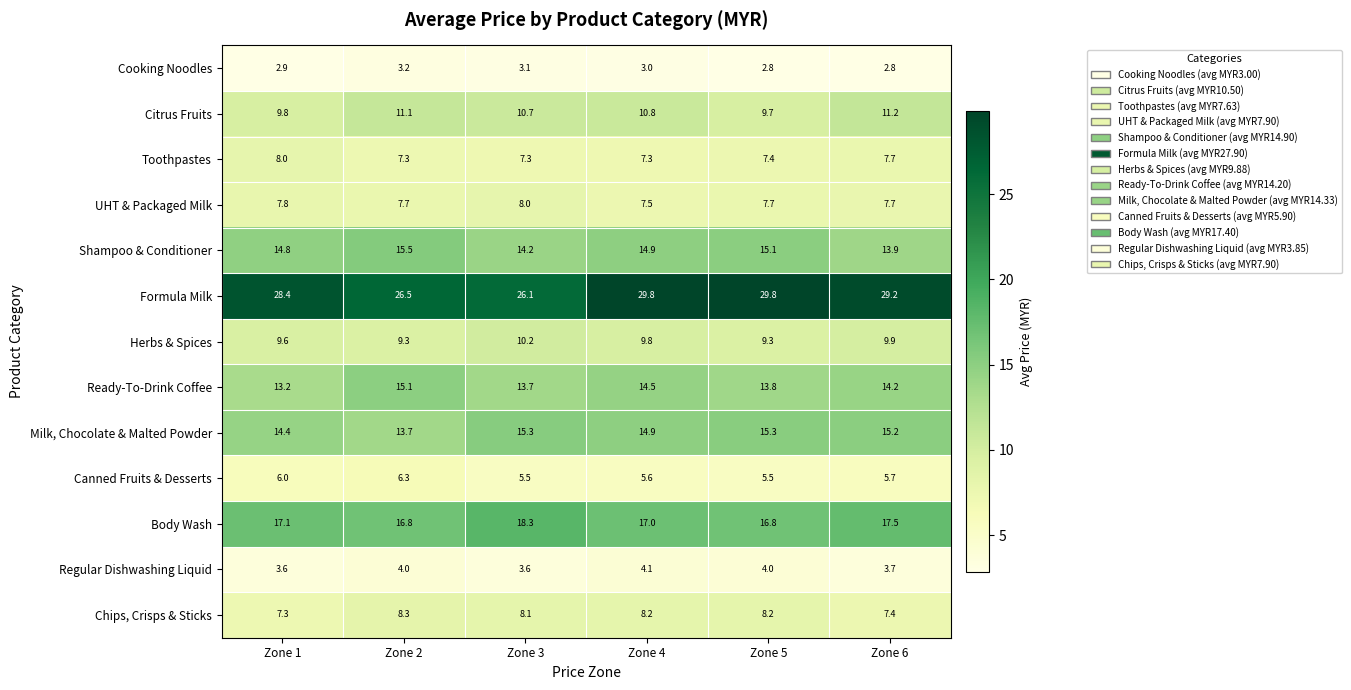

Which series changed the most between Zone 4 and Zone 5?

Citrus Fruits